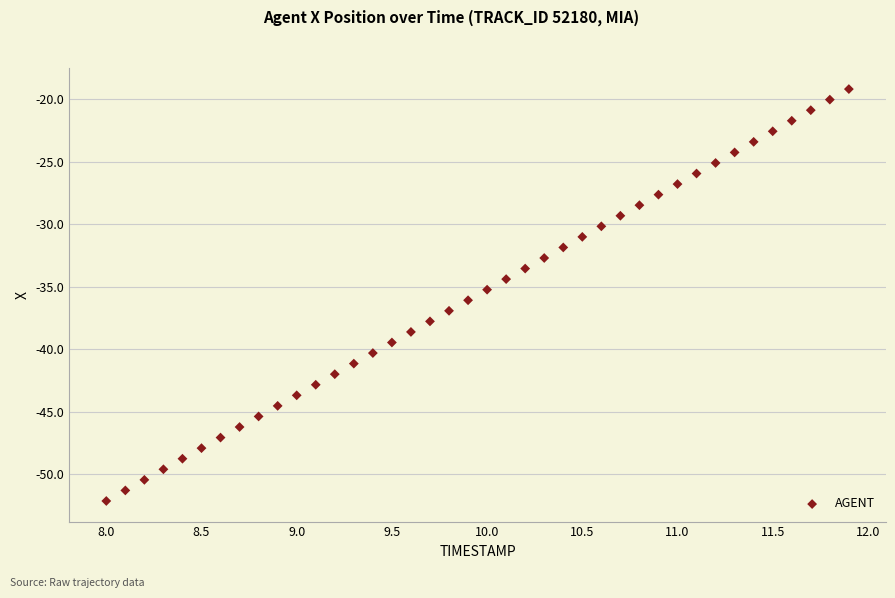

What is the range of X values (max minus min)?

3.9